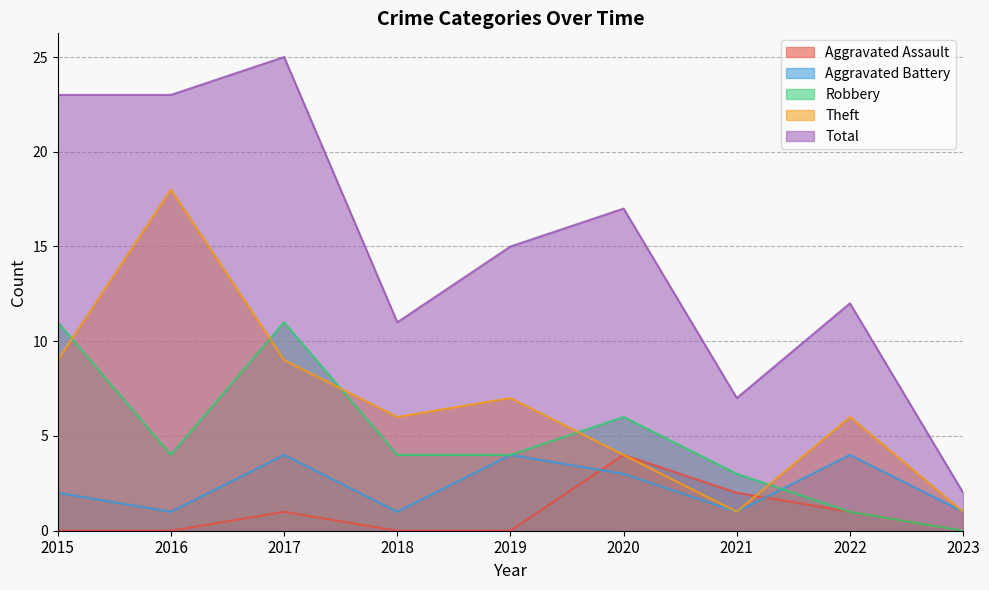

What is the average value of the Aggravated Assault series?

1